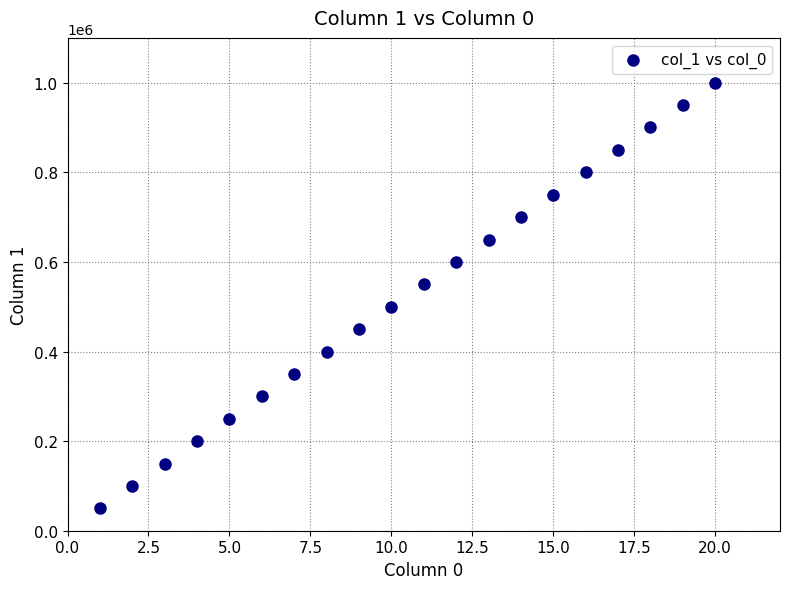

What is the range of X values (max minus min)?

19